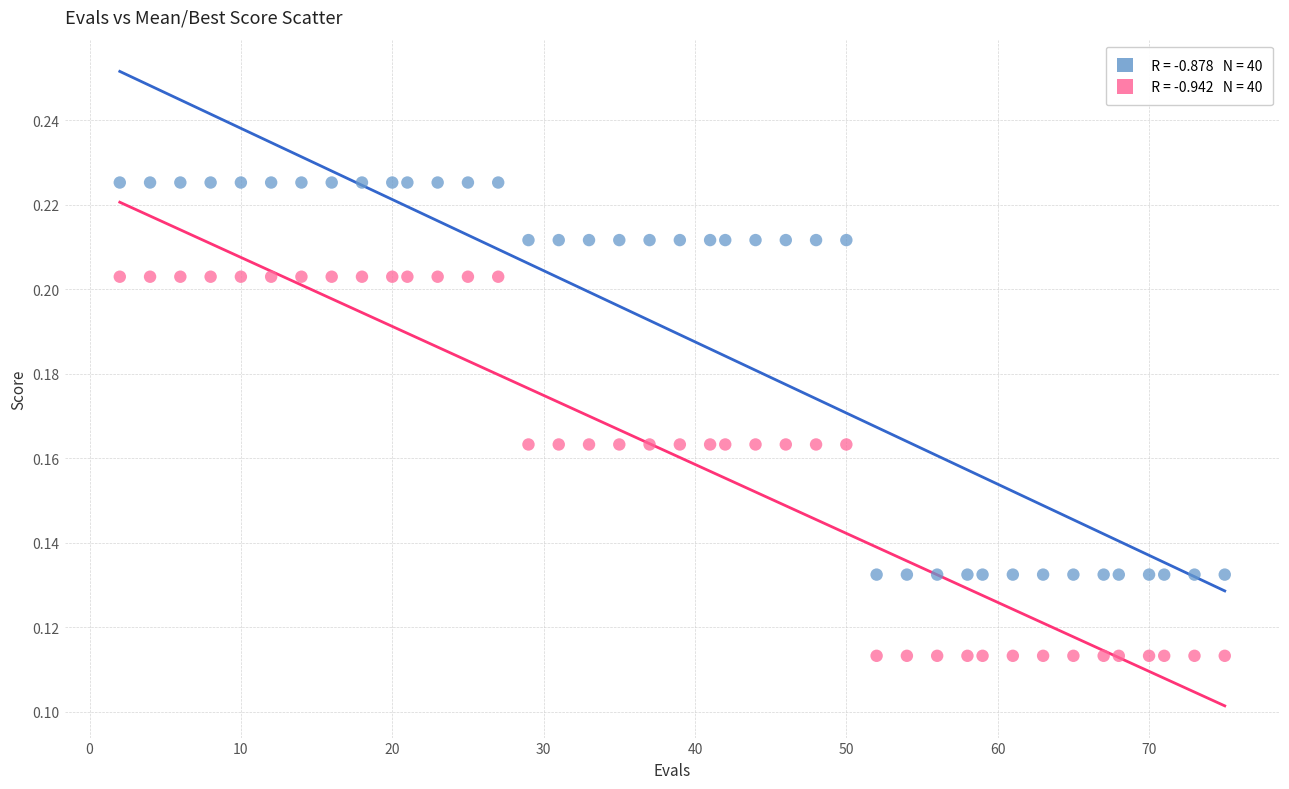

Across all data points, what is the range of X values (max minus min)?

73.0